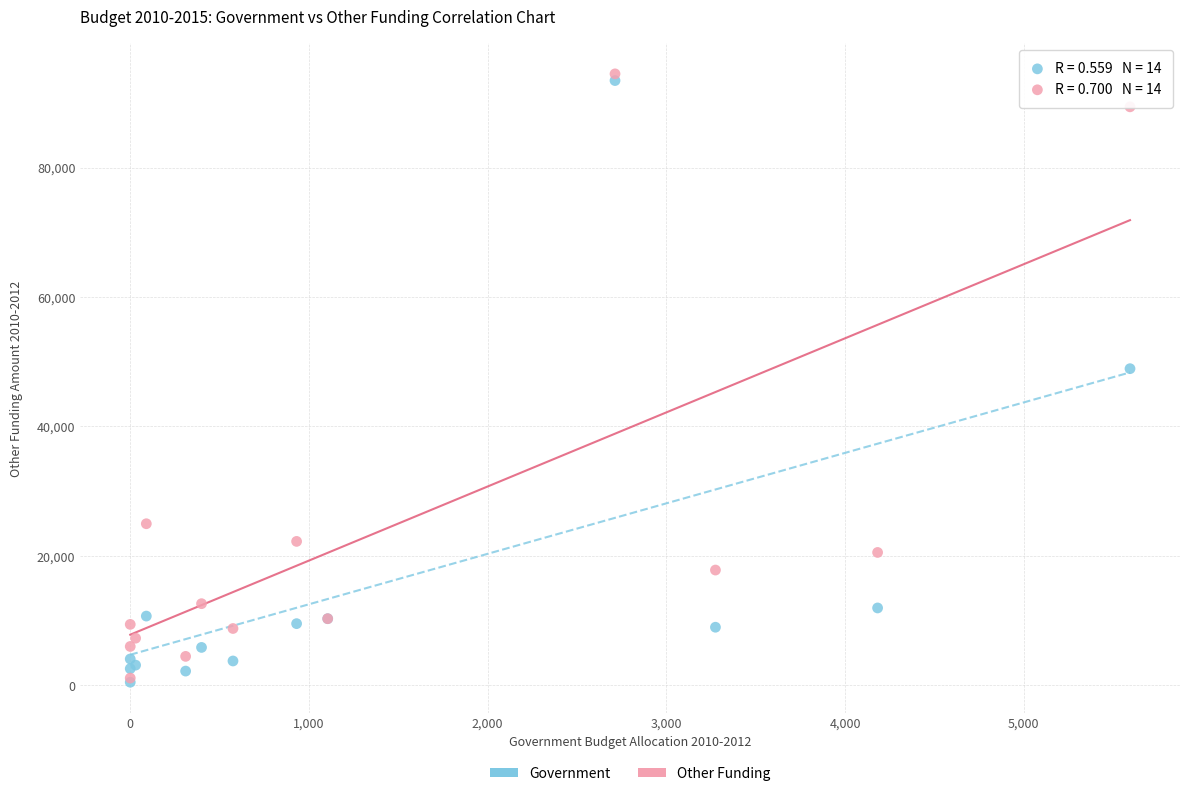

Across all series, what Y value is closest to 47484?

48931.5